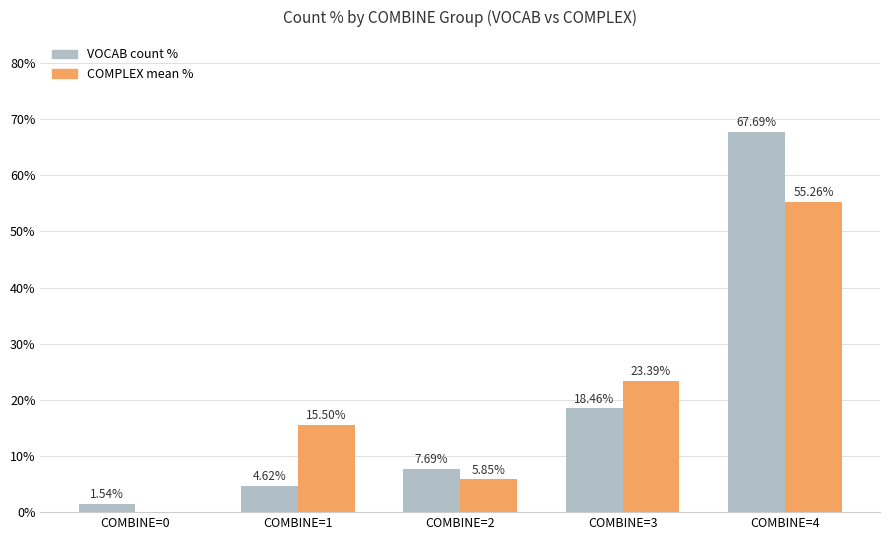

What is the total value across all series at COMBINE=3?

41.9